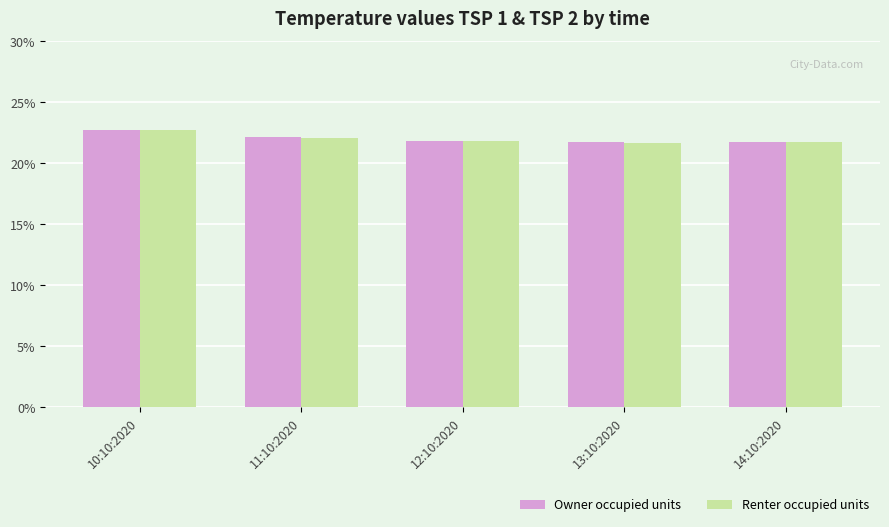

The value of Owner occupied units at 12:10:2020 is 28.7. True or false?

False